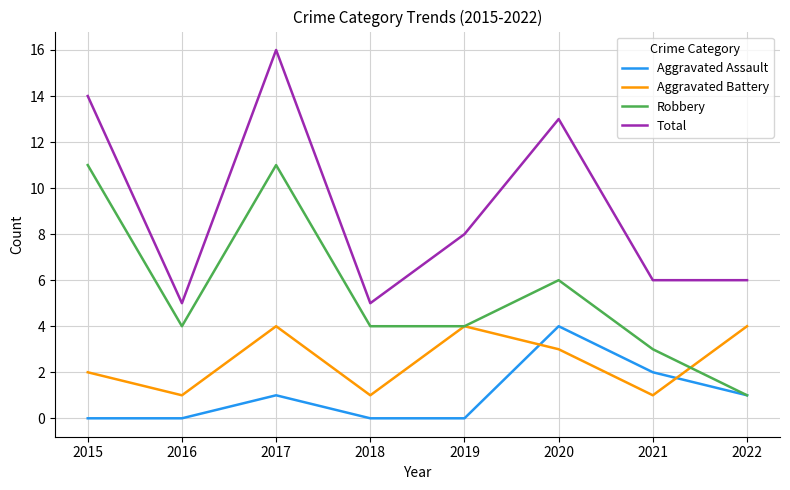

Reading left to right, extract all data points from this chart.

Aggravated Assault: 2015=0	2016=0	2017=1	2018=0	2019=0	2020=4	2021=2	2022=1
Aggravated Battery: 2015=2	2016=1	2017=4	2018=1	2019=4	2020=3	2021=1	2022=4
Robbery: 2015=11	2016=4	2017=11	2018=4	2019=4	2020=6	2021=3	2022=1
Total: 2015=14	2016=5	2017=16	2018=5	2019=8	2020=13	2021=6	2022=6